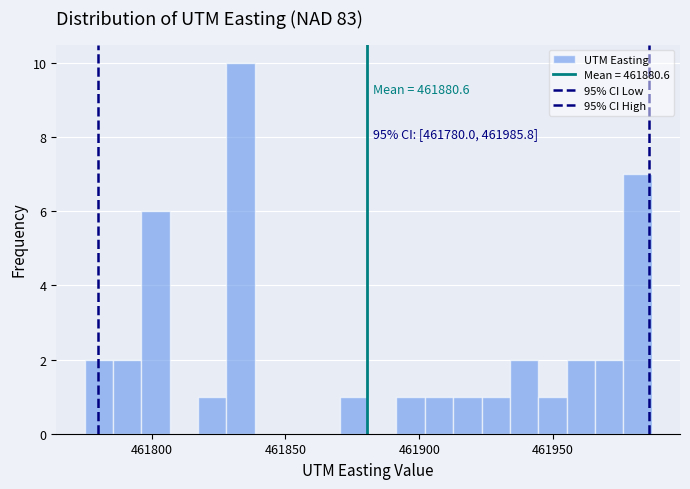

Read against the x-axis, roughly where is the centre of the tallest bar?

461835